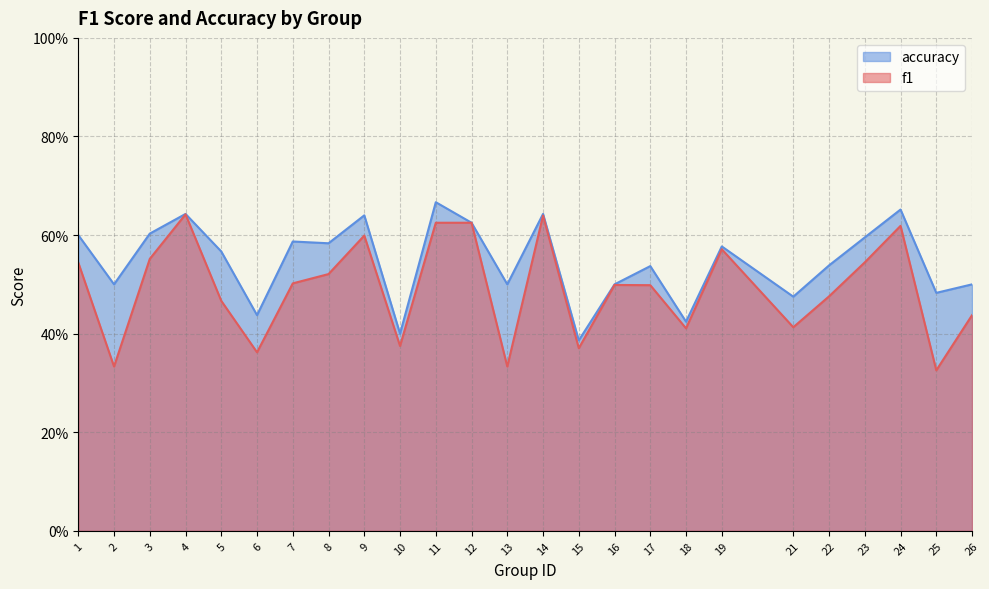

Which has a higher value, 6 or 14?

14